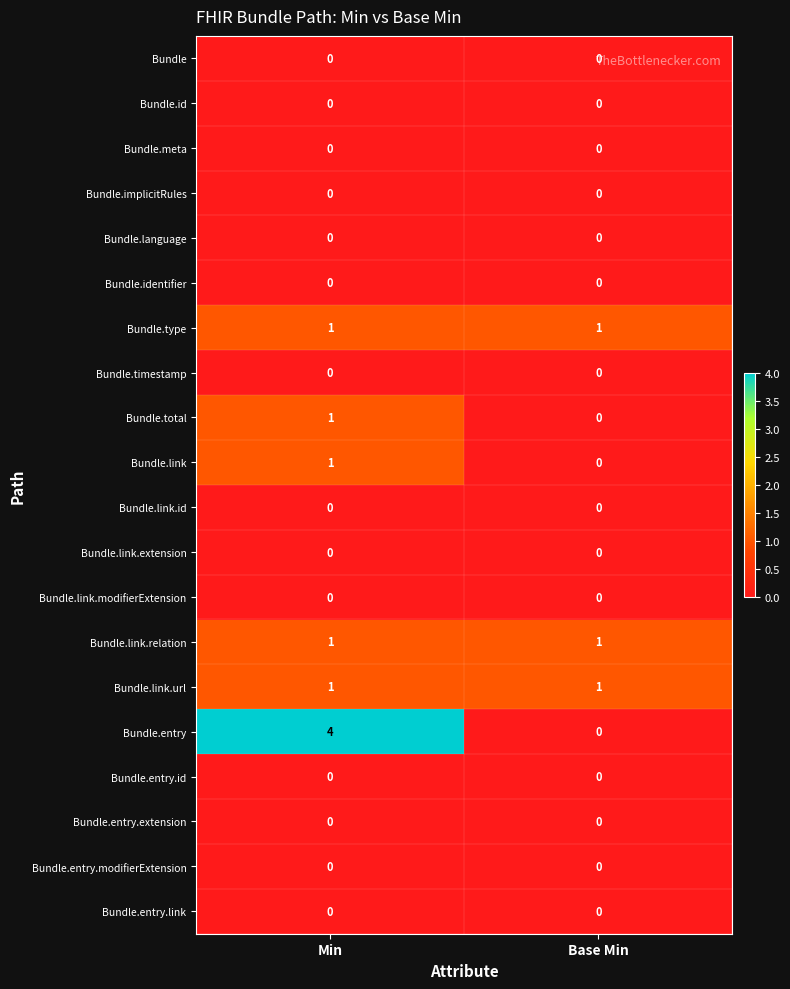

The value of Bundle.entry at Min is 4. True or false?

True